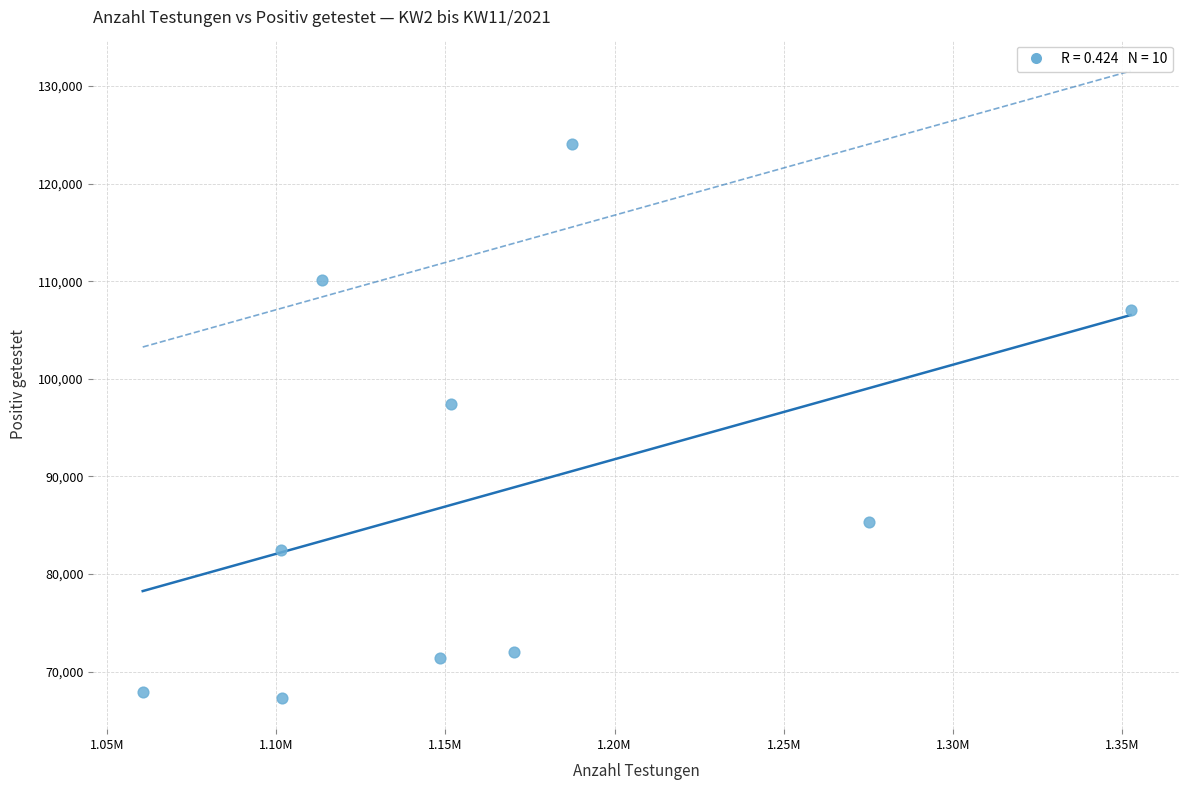

What is the average Y value?

88493